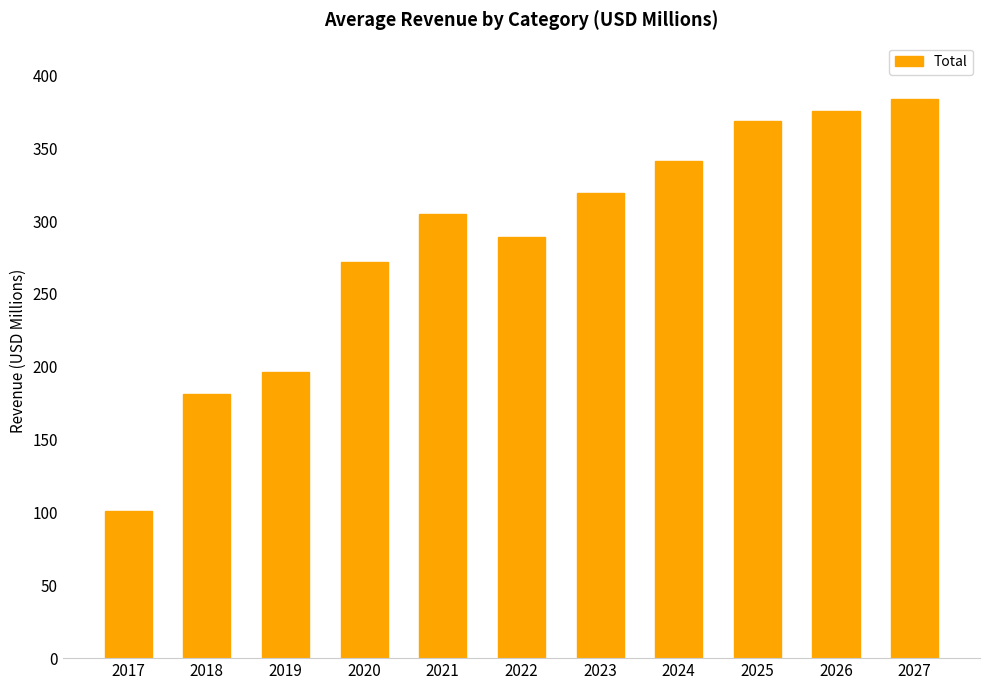

Which label corresponds to the smallest value in the chart?

2017